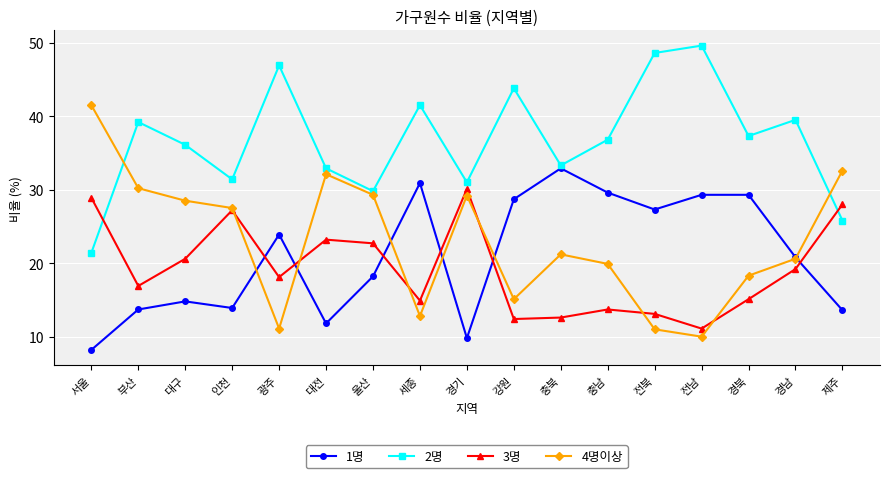

What is the value of the 3명 point at the 11th from the left?

12.6